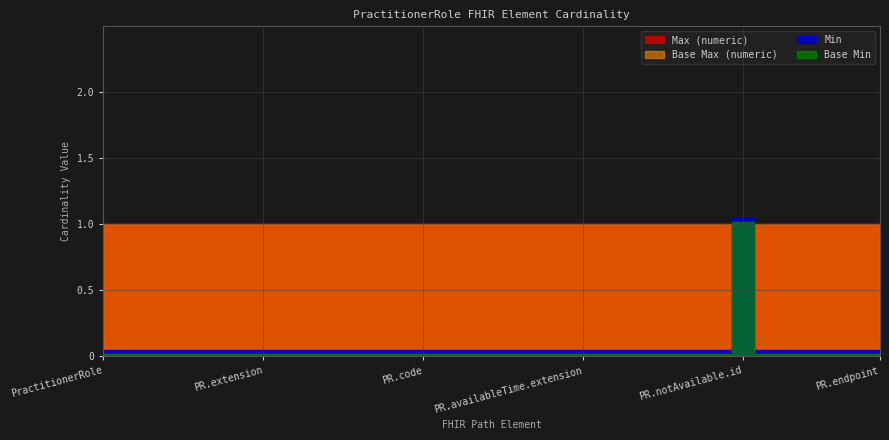

True or false: Max (numeric) and Min cross at least once.

False